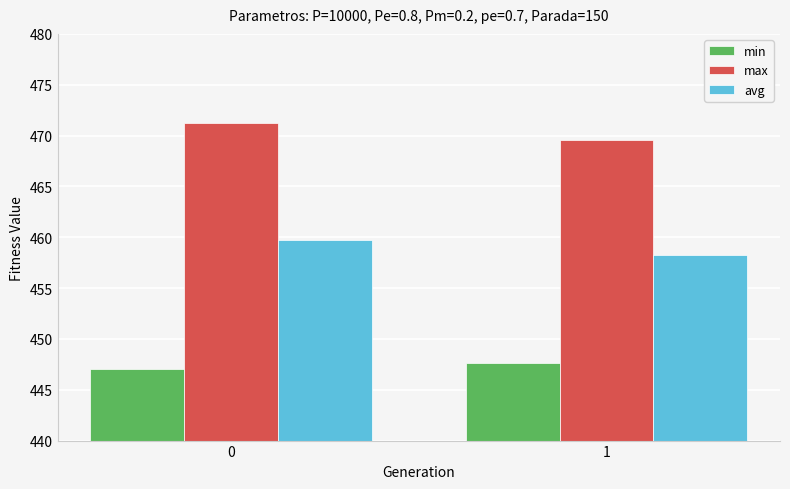

What is the greatest value displayed?

471.2